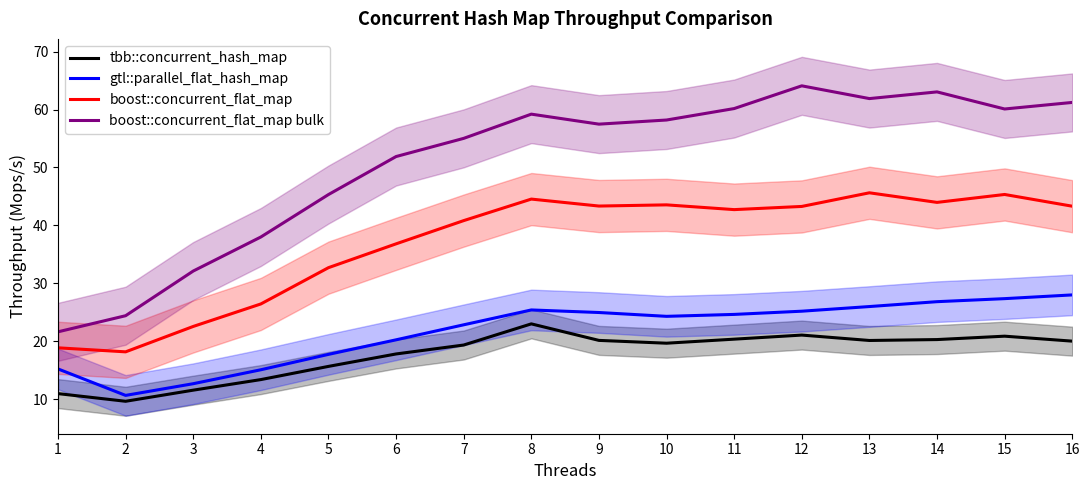

True or false: boost::concurrent_flat_map has more than 1 points higher than both neighbors.

True